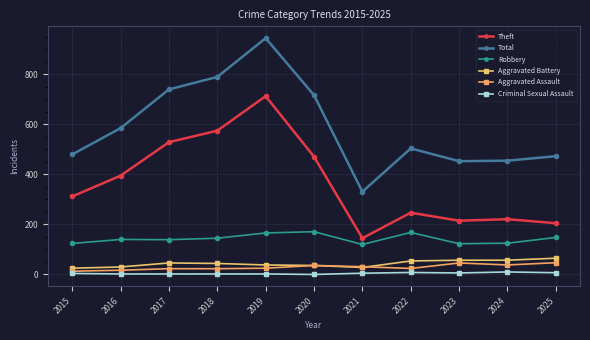

How many data points does each series have?

11